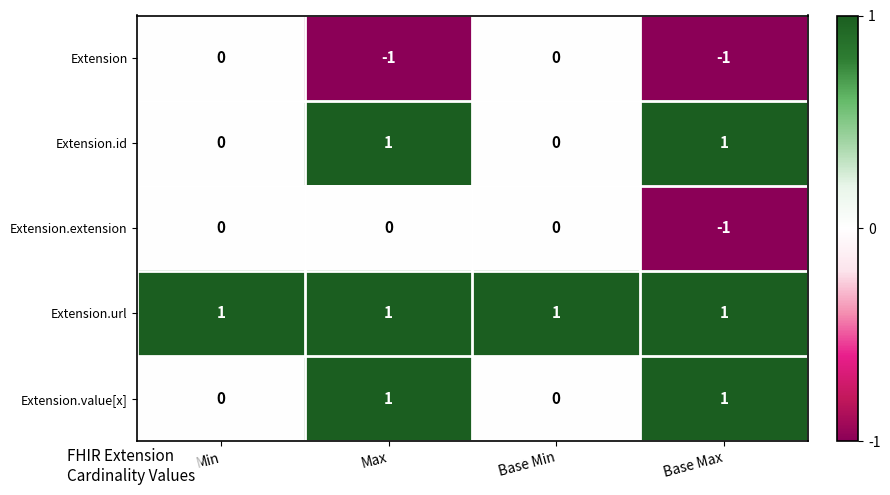

Is it true that Extension.id equals 2 at Max?

False